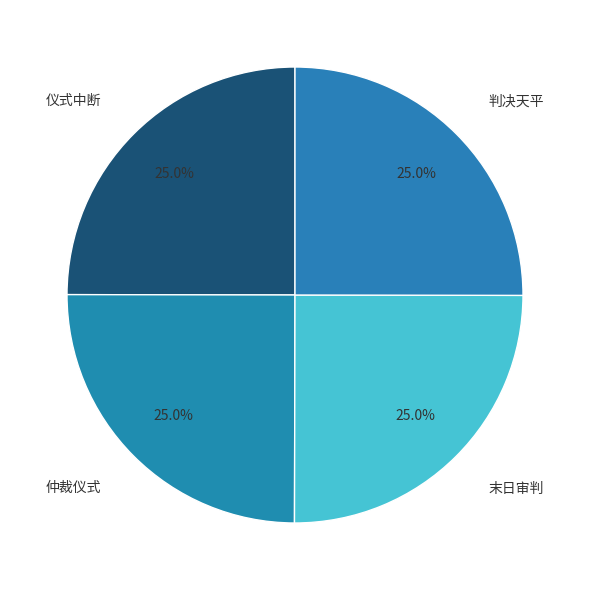

Does 仪式中断 represent more than half of the total?

No